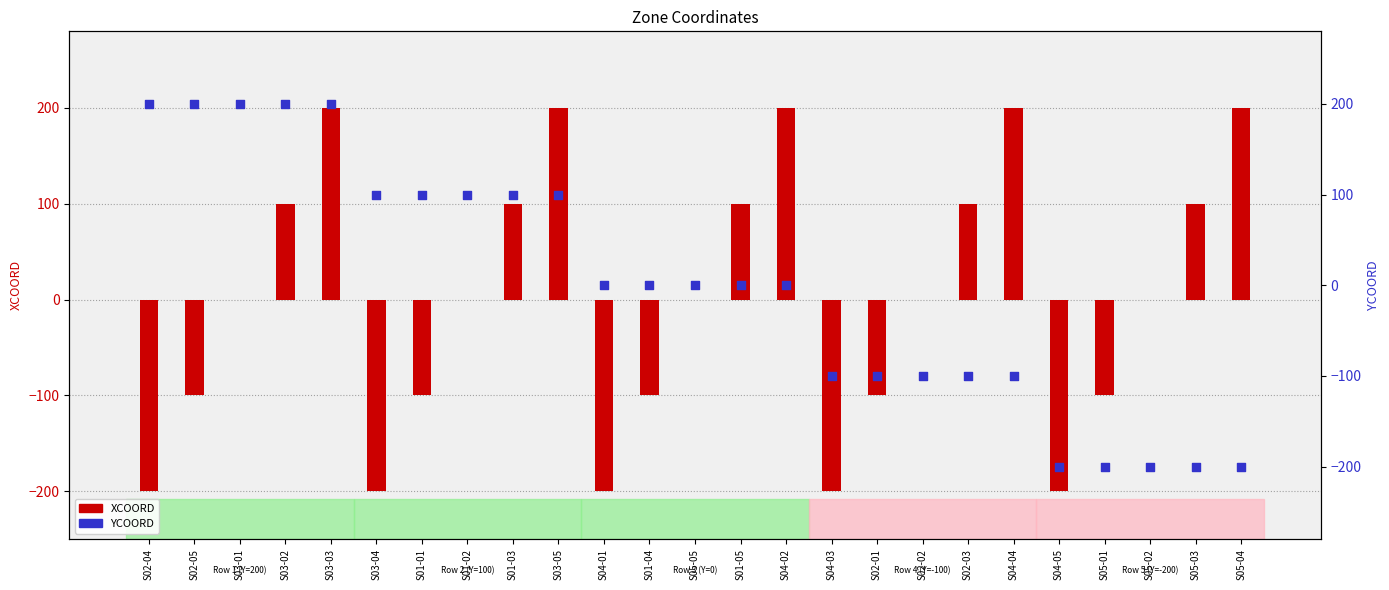

At which category is the sum across all series the highest?

S03-03